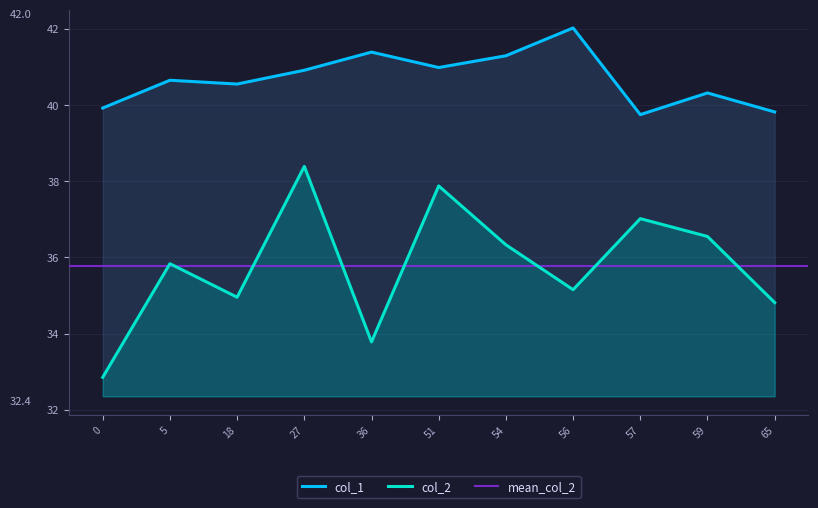

Which series has the widest spread of values?

col_2